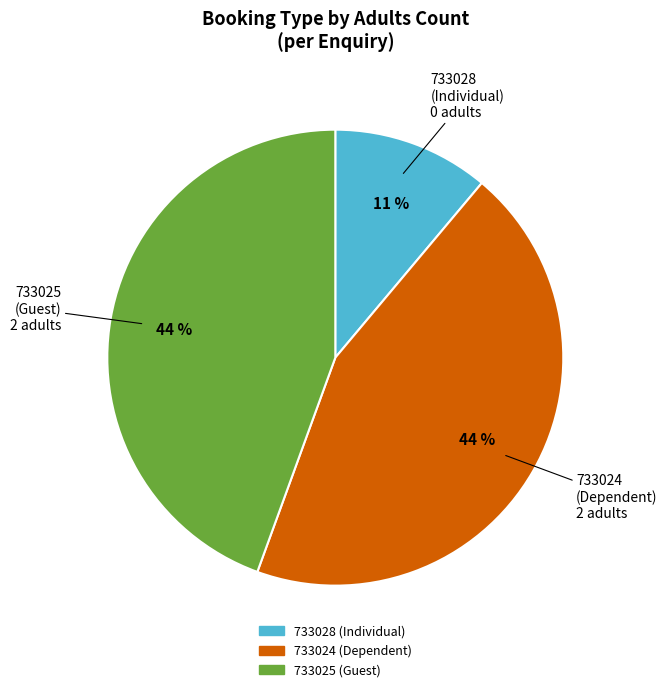

Do 733028 (Individual) and 733025 (Guest) together represent more than half of the pie?

Yes